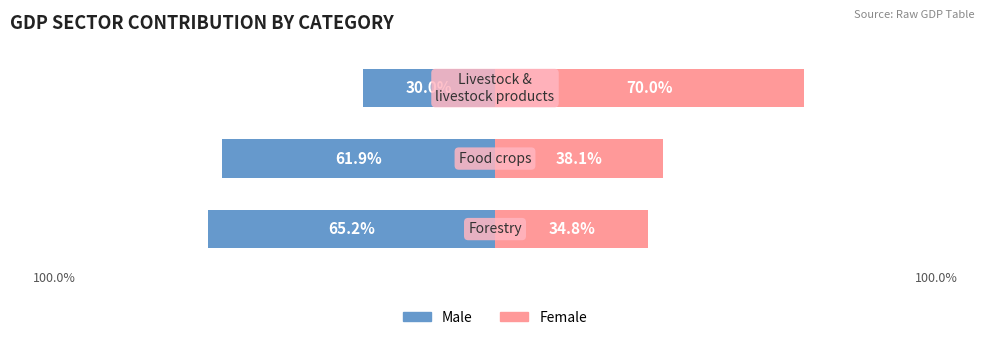

What are all the series names shown in the legend?

Male, Female